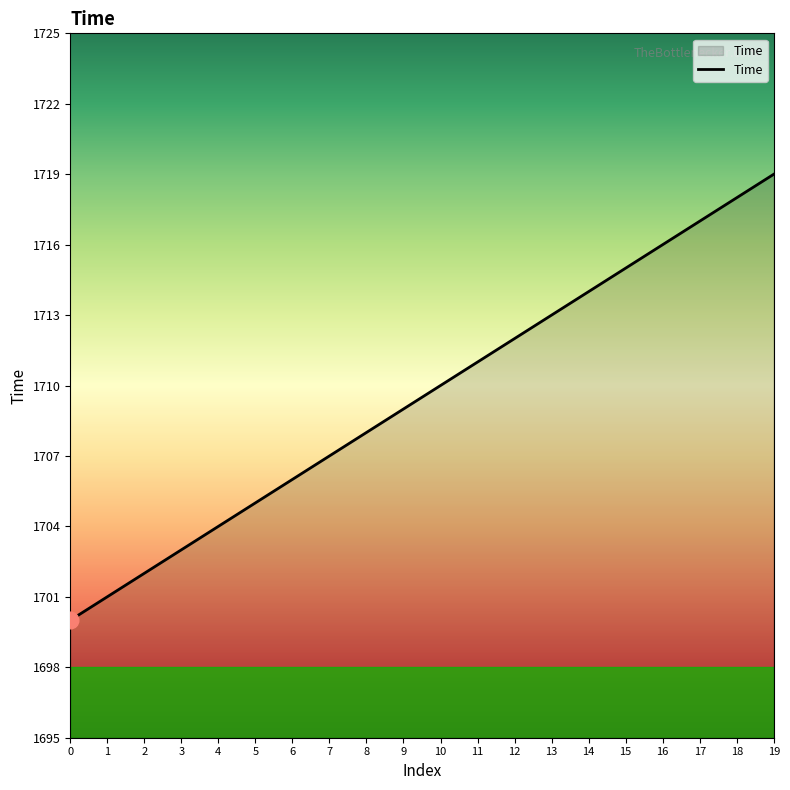

Rank the categories by value from lowest to highest.

0, 1, 2, 3, 4, 5, 6, 7, 8, 9, 10, 11, 12, 13, 14, 15, 16, 17, 18, 19